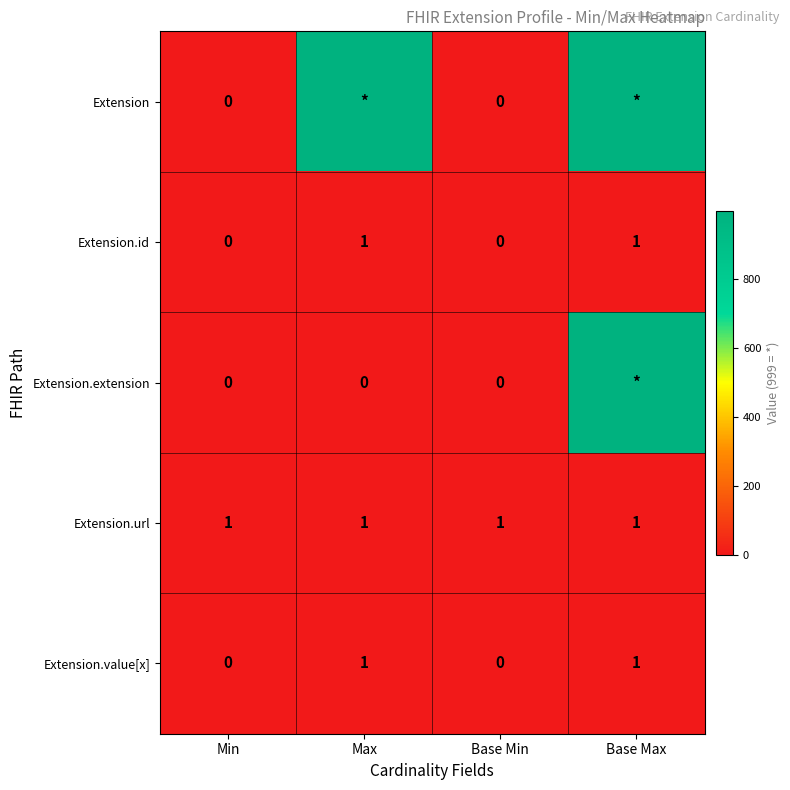

At how many categories does at least one series exceed 759?

2